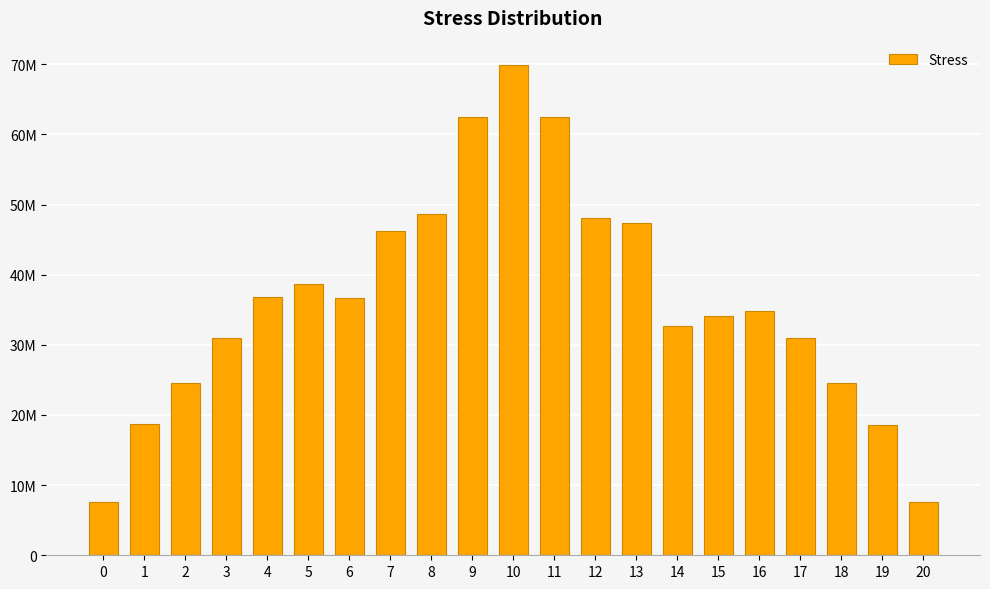

Approximately how many times larger is the value at 1 compared to 17?

0.6